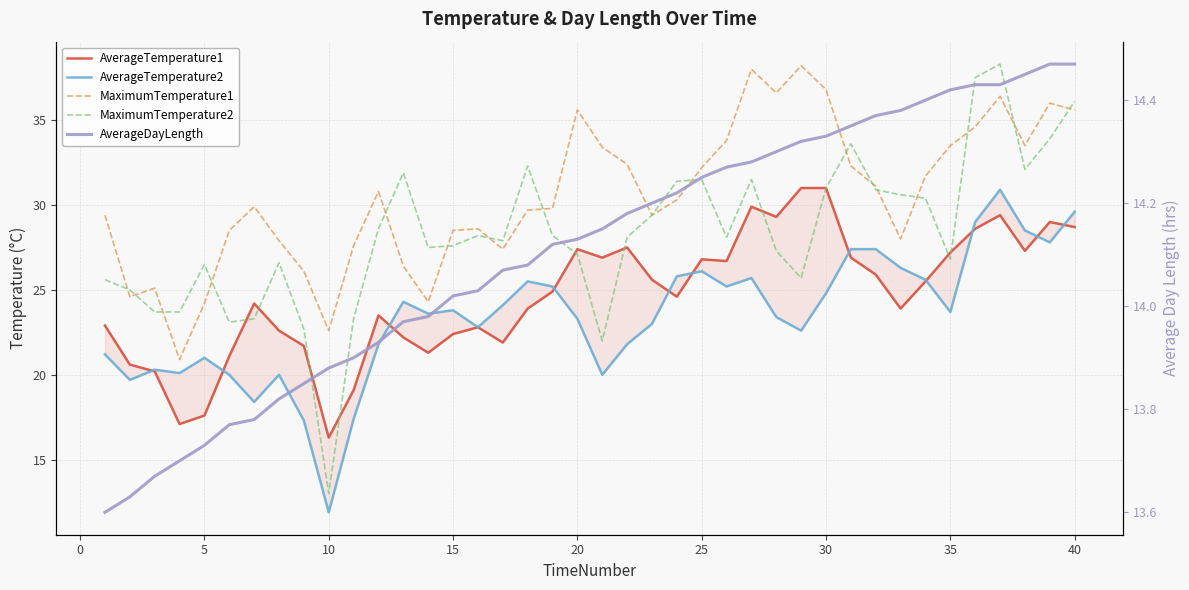

Which series has the largest range (max minus min)?

MaximumTemperature2